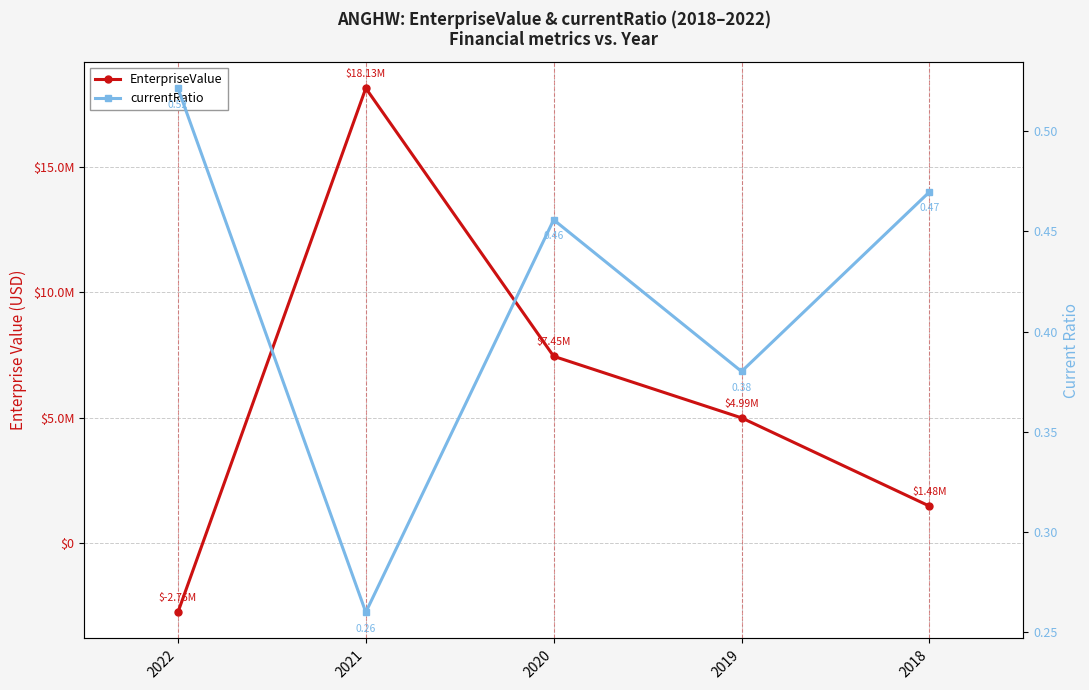

Does the chart have visible grid lines?

Yes